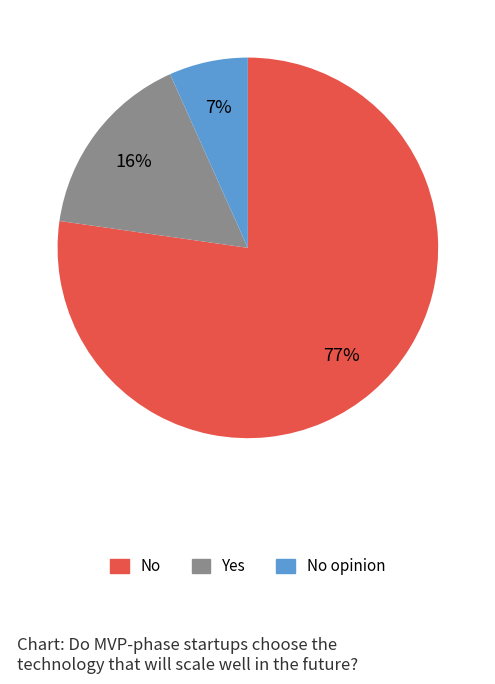

Combined, do No and No opinion account for over 50%?

Yes